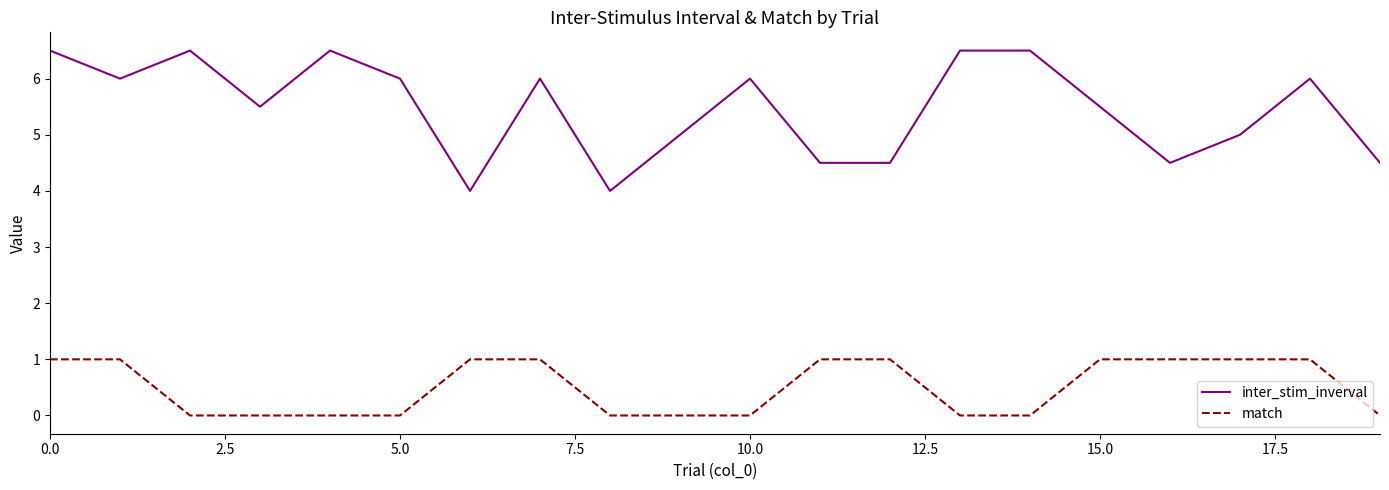

What is the maximum value for match?

1.0